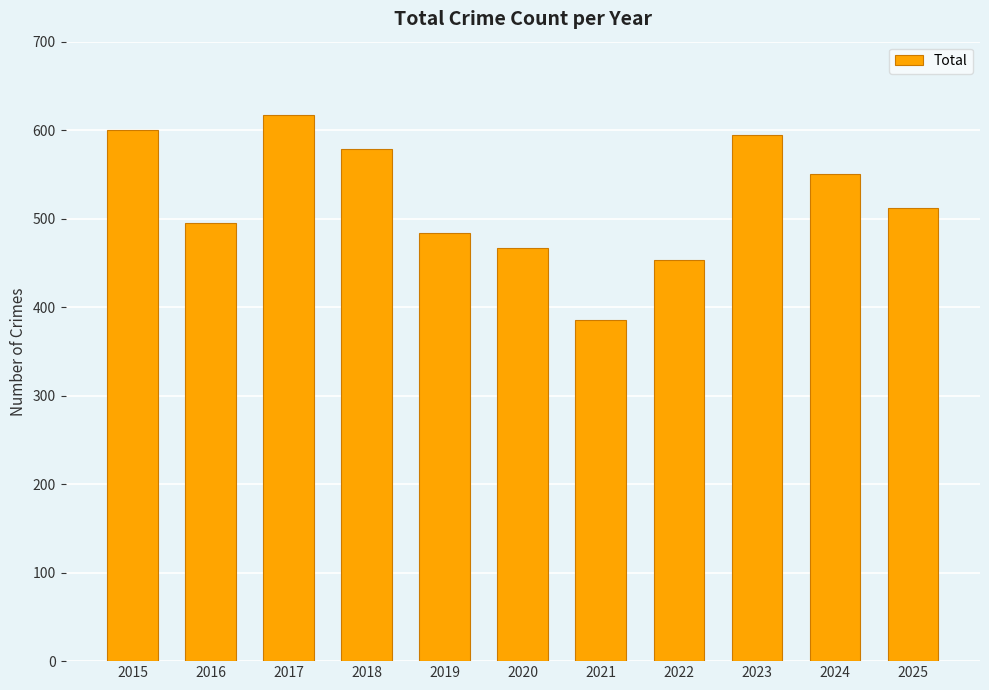

What is the sum of all values?

5737